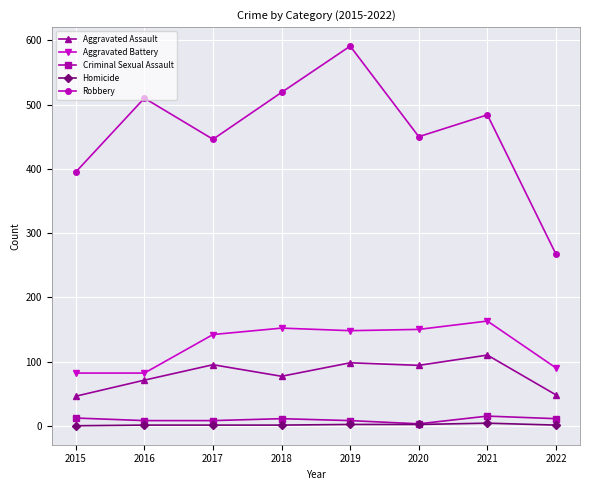

List the series in order of their peak value, lowest first.

Homicide, Criminal Sexual Assault, Aggravated Assault, Aggravated Battery, Robbery